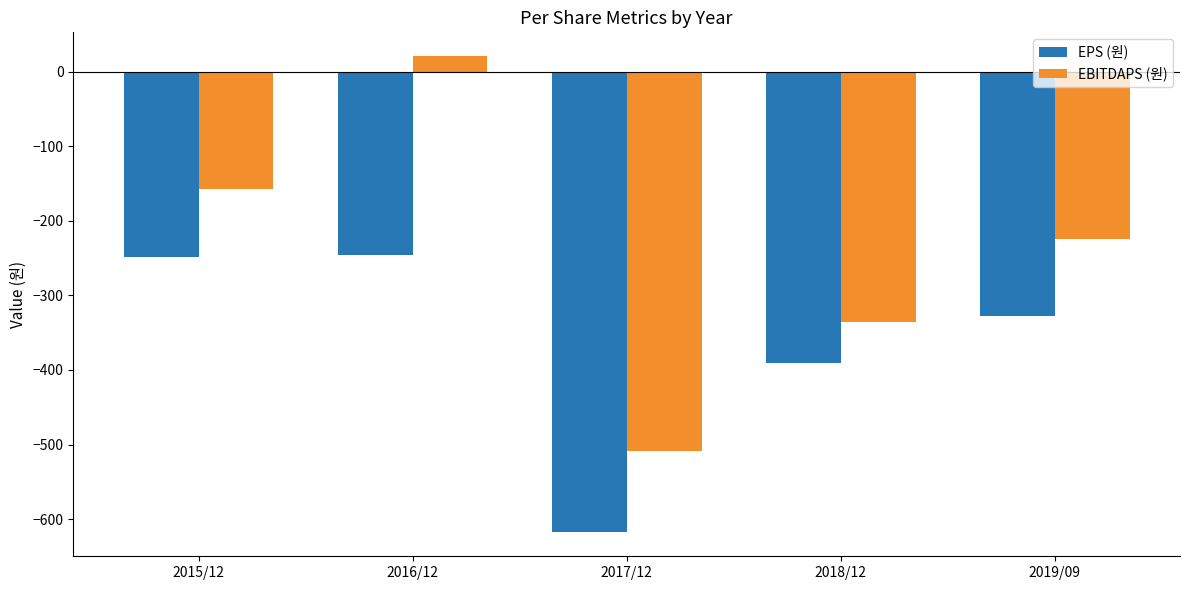

What is the spread (max minus min) of values at 2017/12?

109